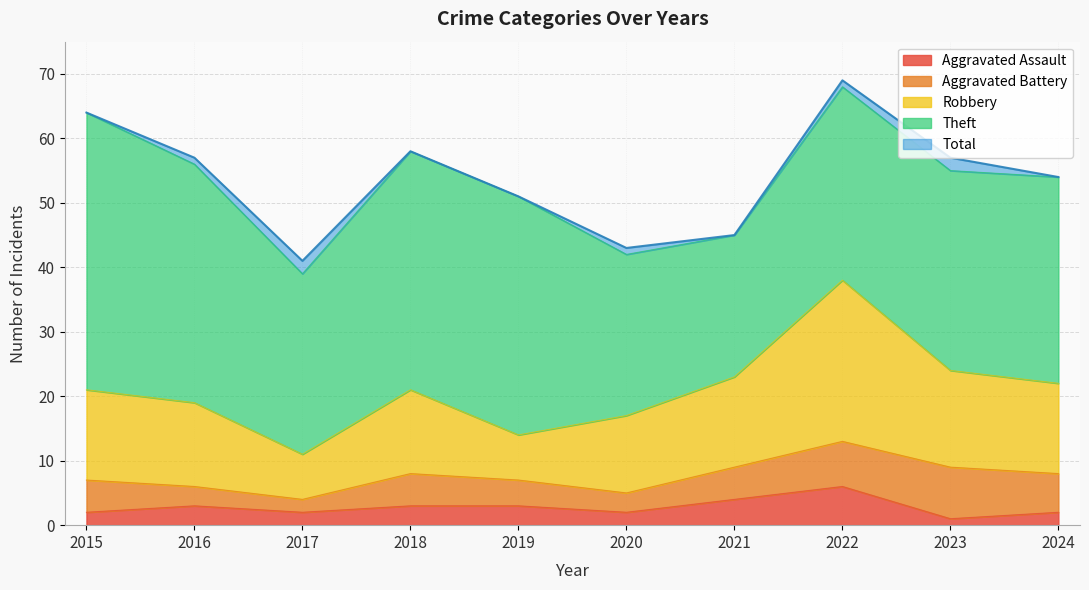

At which label is Aggravated Assault closest to 3?

2016